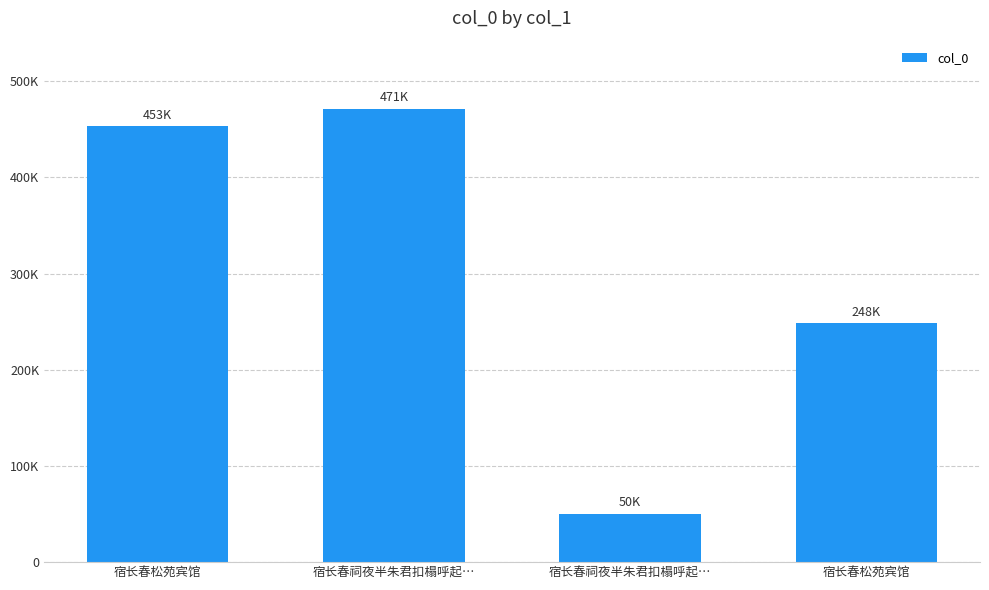

What is the sum of the values at 宿长春祠夜半朱君扣榻呼起… and 宿长春松苑宾馆?

298309